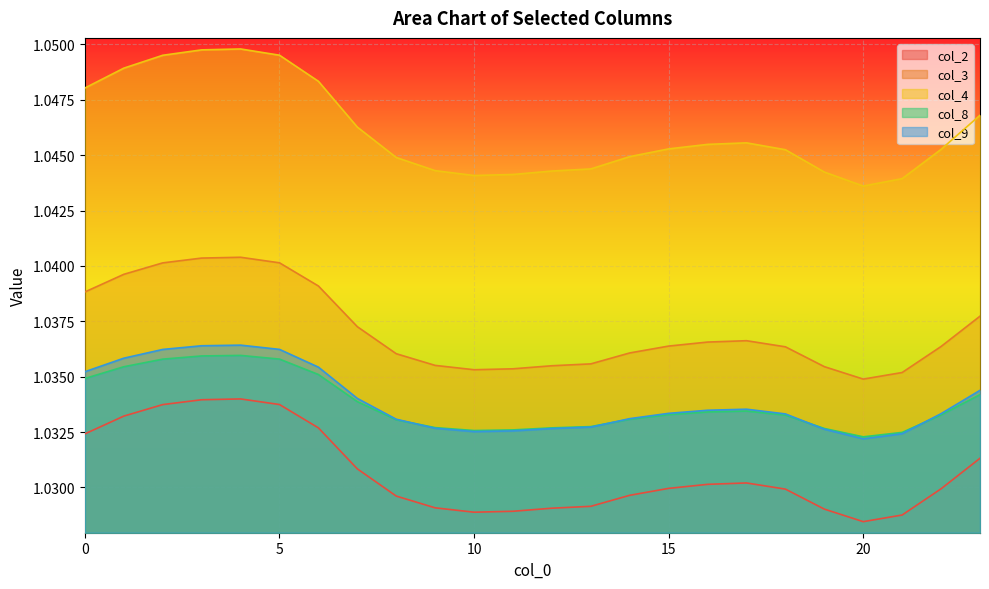

What is the value of the col_9 point at the 10th from the left?

1.0